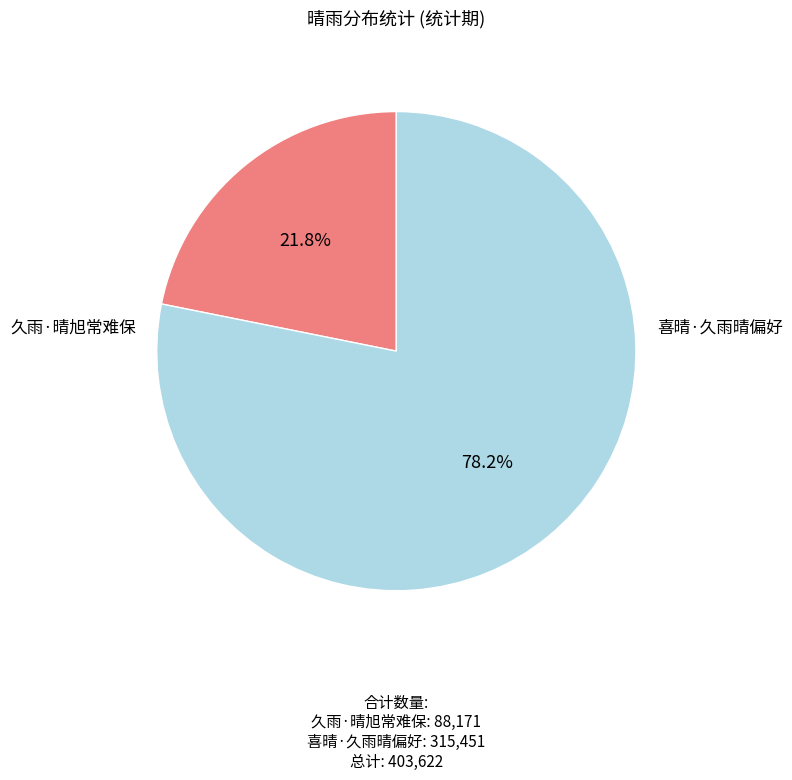

How many segments does this pie chart have?

2